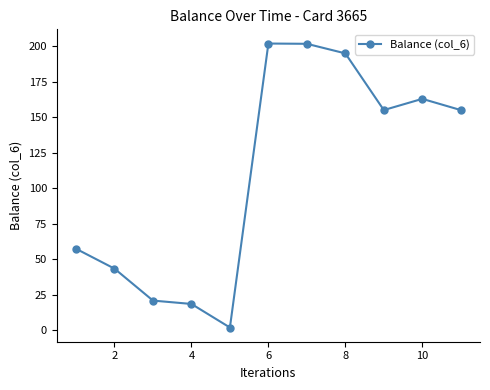

True or false: there are more than 1 points higher than both neighbors.

True